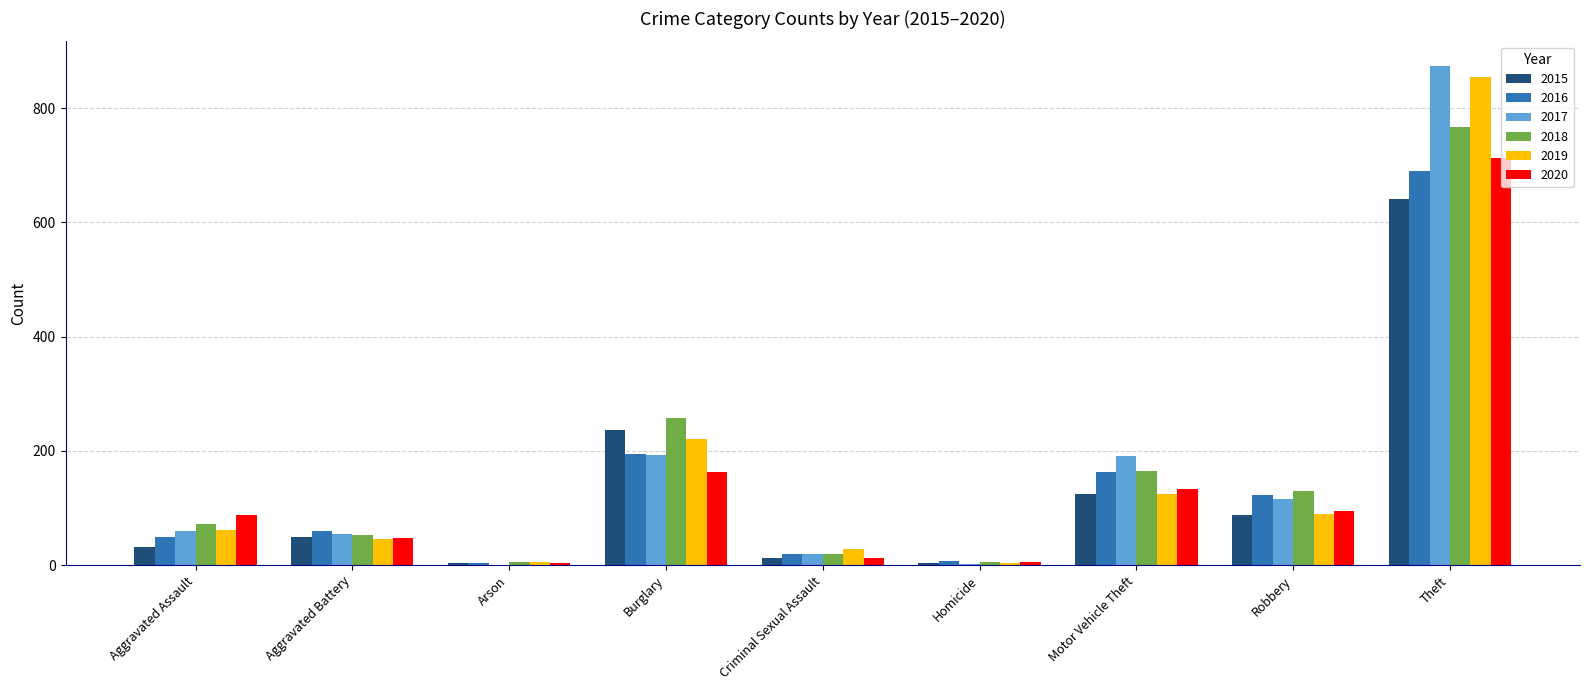

What is the difference between the 2016 values at Arson and Theft?

686